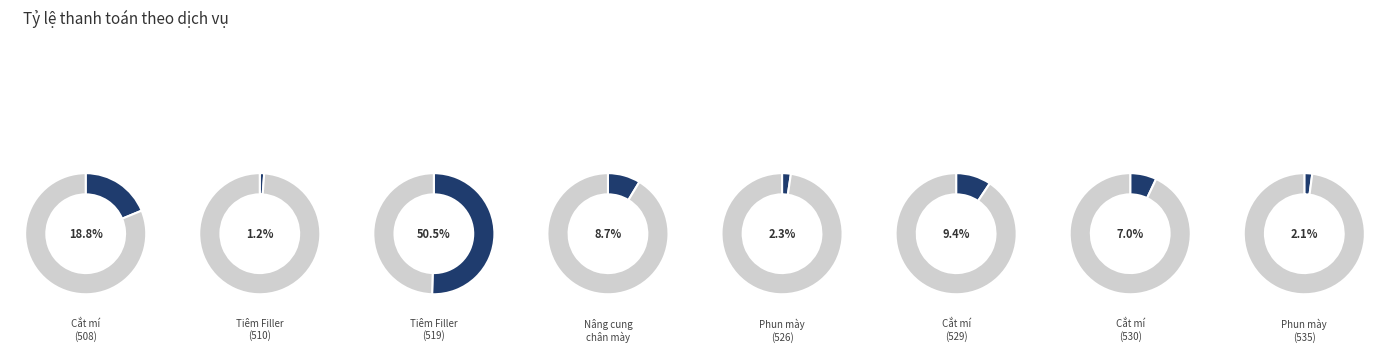

What is the largest slice in the pie chart?

Tiêm Filler
(519)